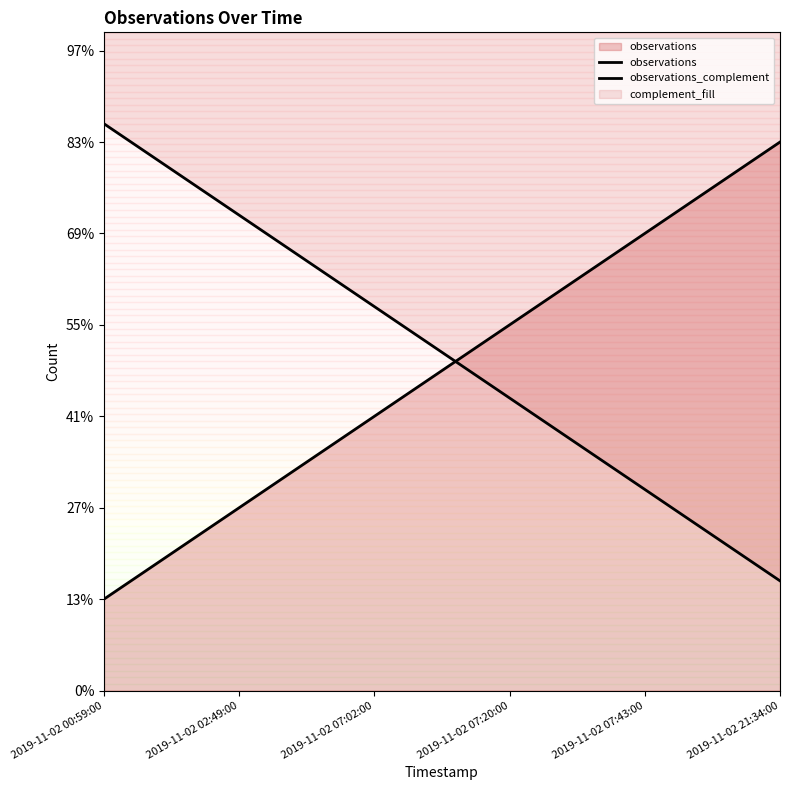

The observations_complement series shows 7.6 at 2019-11-02 02:49:00. True or false?

False